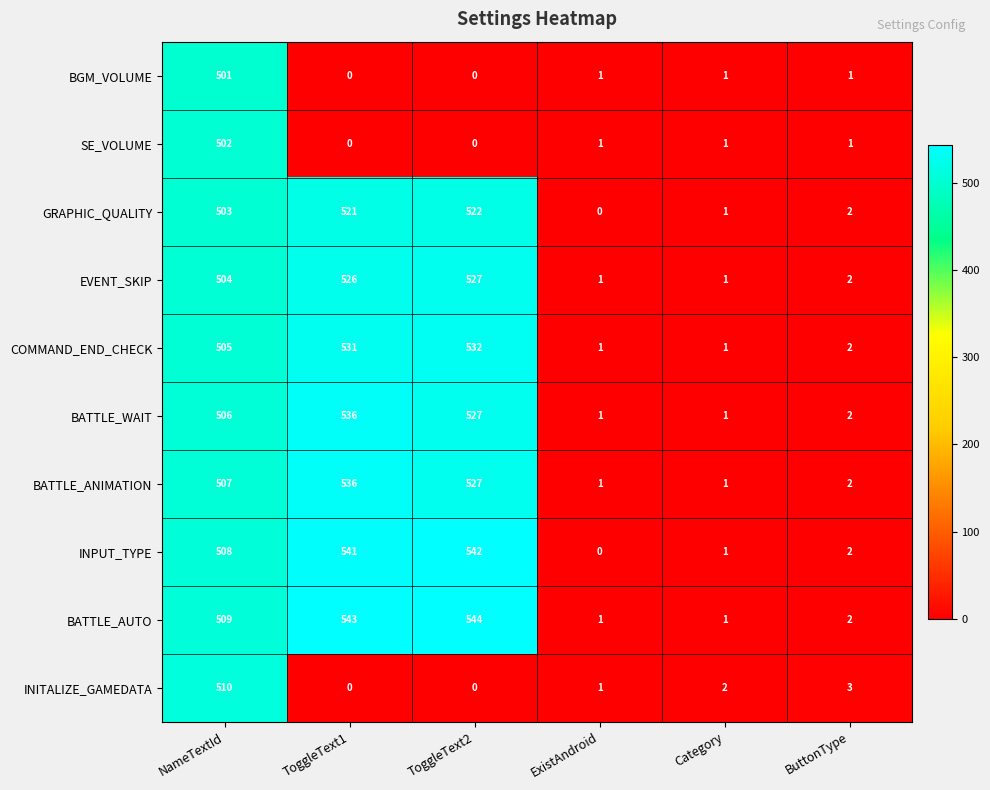

At which category is the sum across all series the highest?

NameTextId